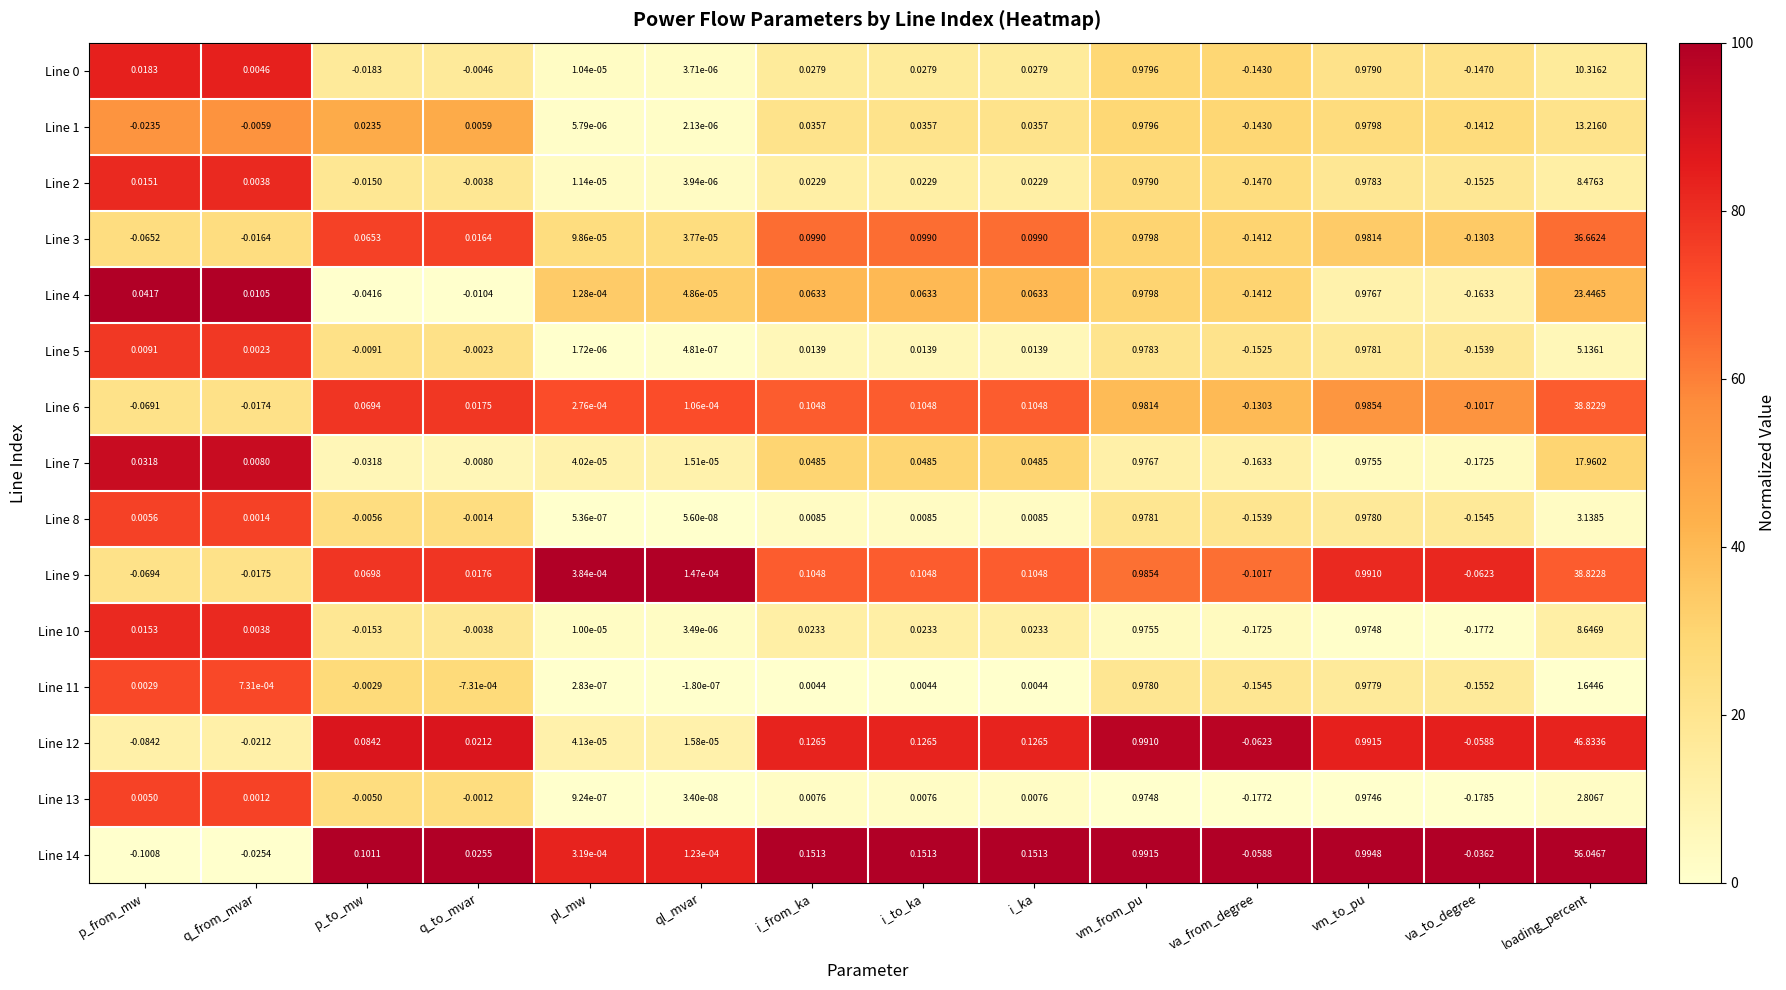

At which label does Line 10 reach its peak?

loading_percent